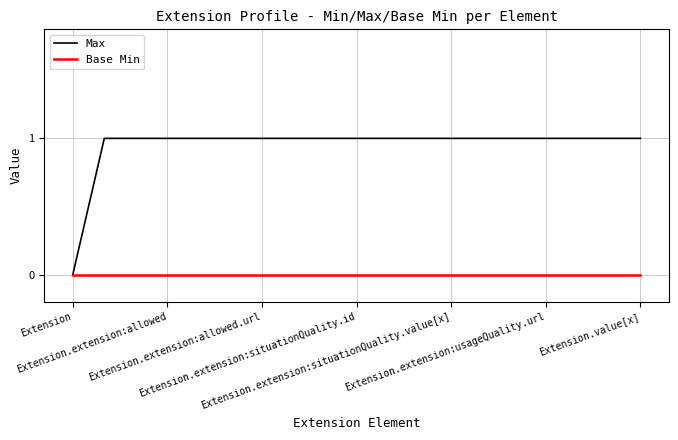

Which series has the largest total across all categories?

Max